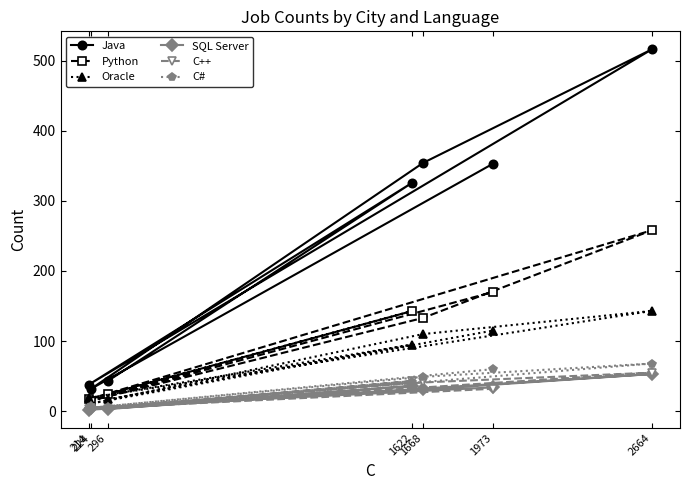

What is the spread (max minus min) of values at 2664?

463